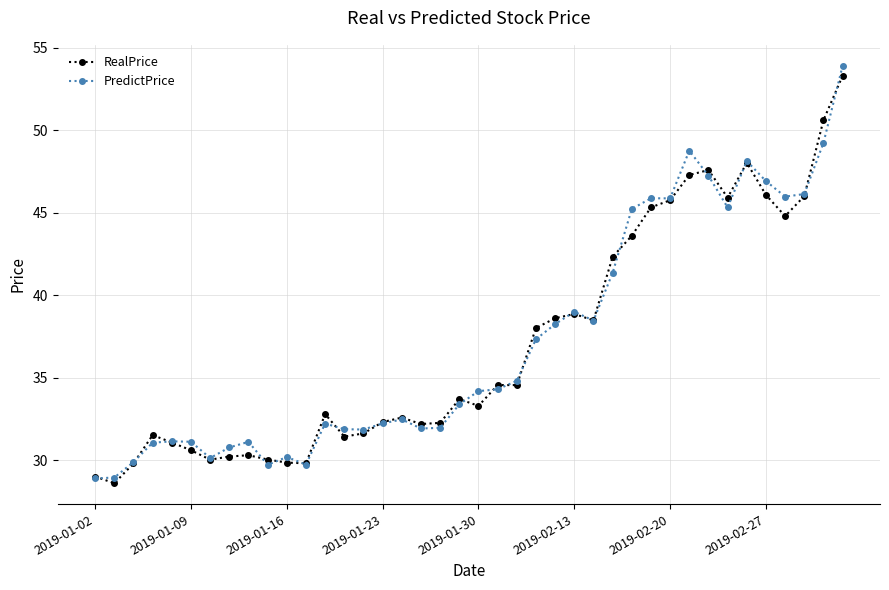

What is the value of the PredictPrice point at the 24th from the left?

37.3